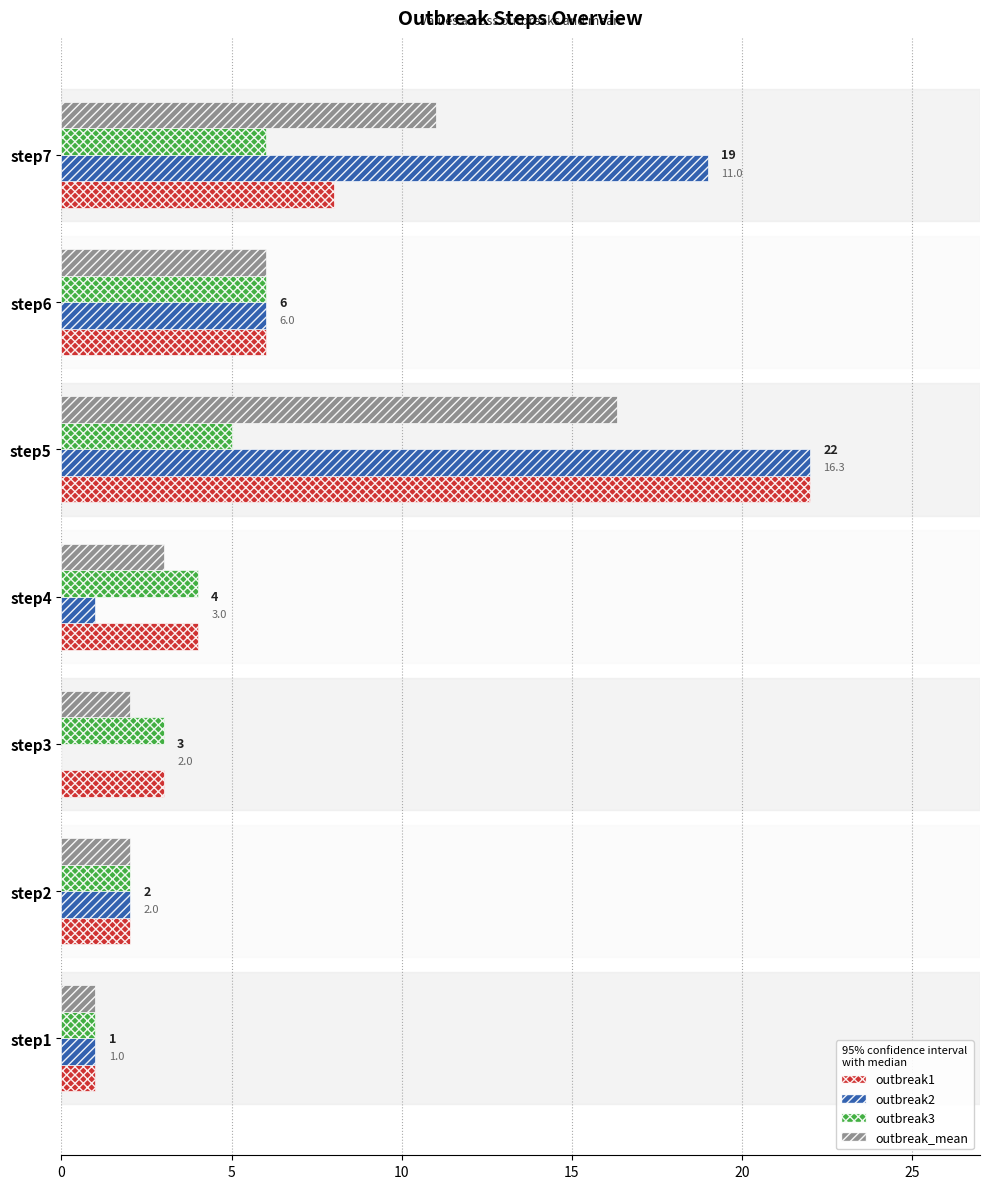

The outbreak3 series shows 5.0 at step5. True or false?

True